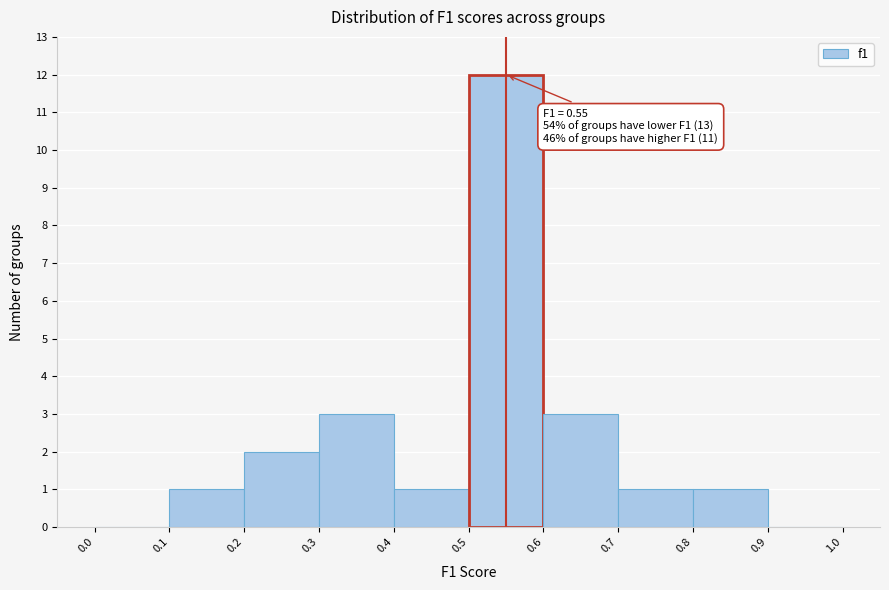

Over which range of the x-axis is the bar tallest?

0.5 to 0.6